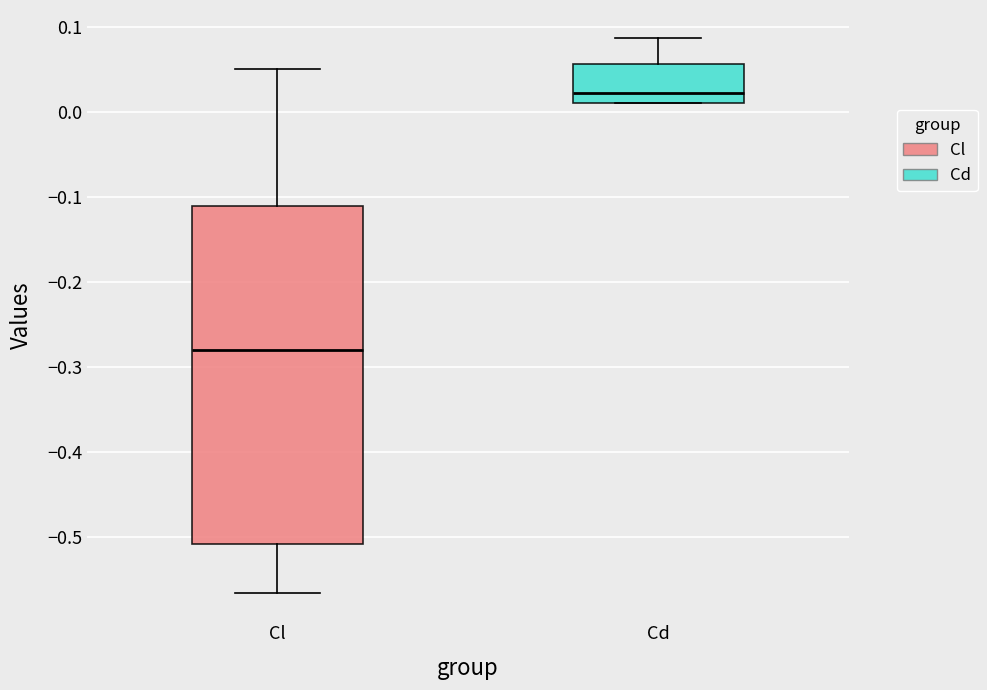

Comparing the boxes themselves (not the whiskers), which one is the tallest?

Cl